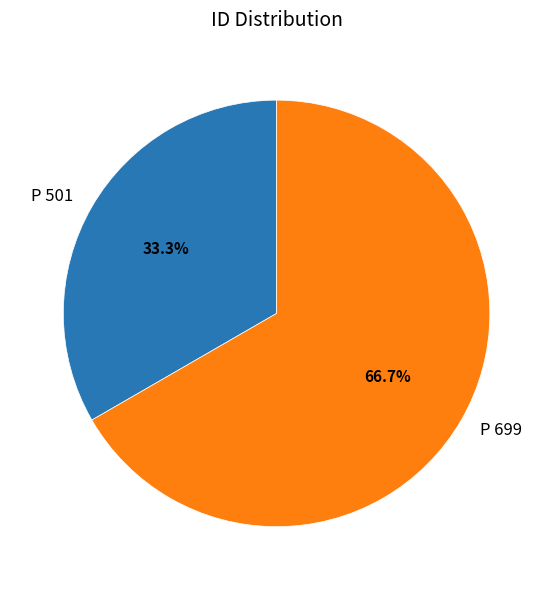

Between P 699 and P 501, which is larger?

P 699